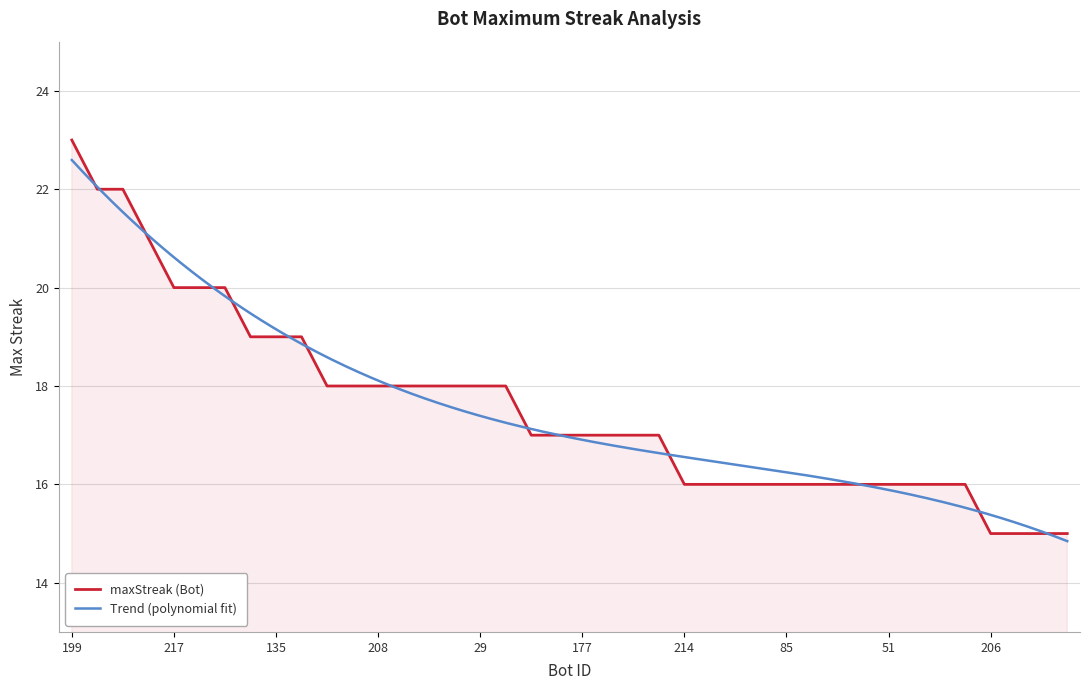

What is the label of the 34th point from the right?

31